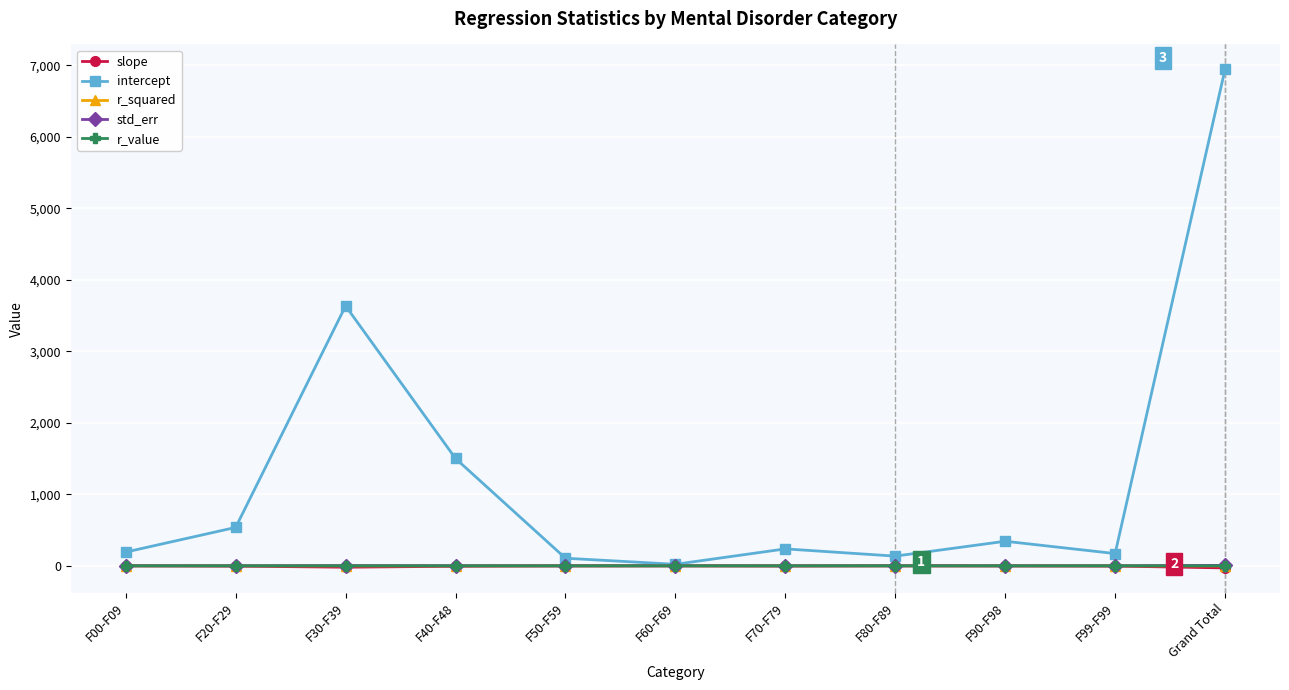

Which series has the largest total across all categories?

intercept